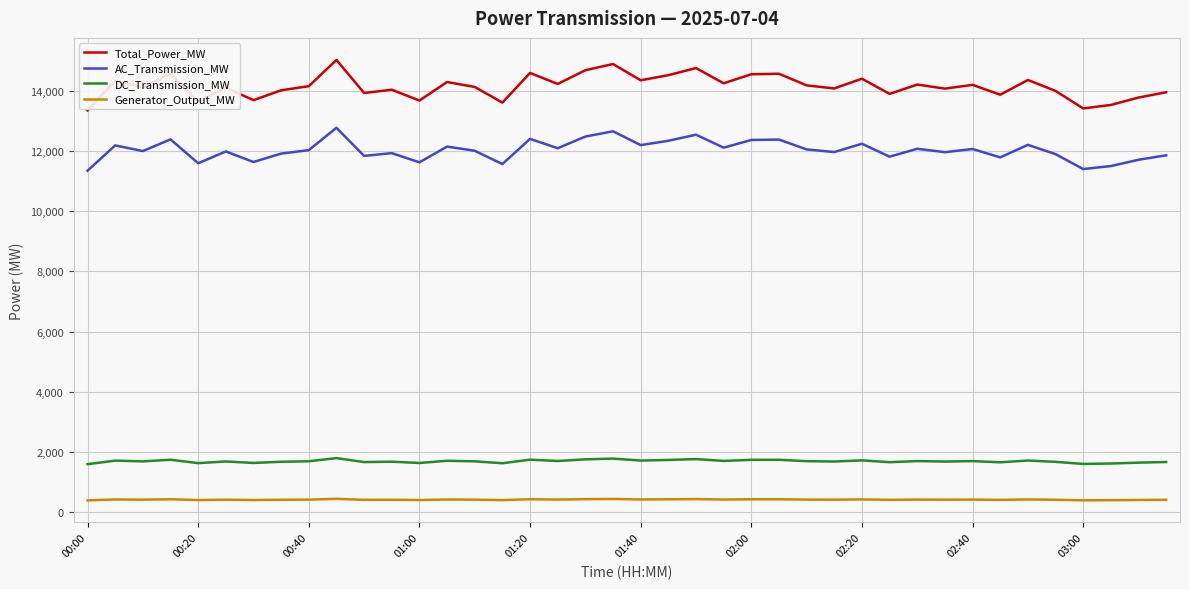

Which series has the largest total across all categories?

Total_Power_MW